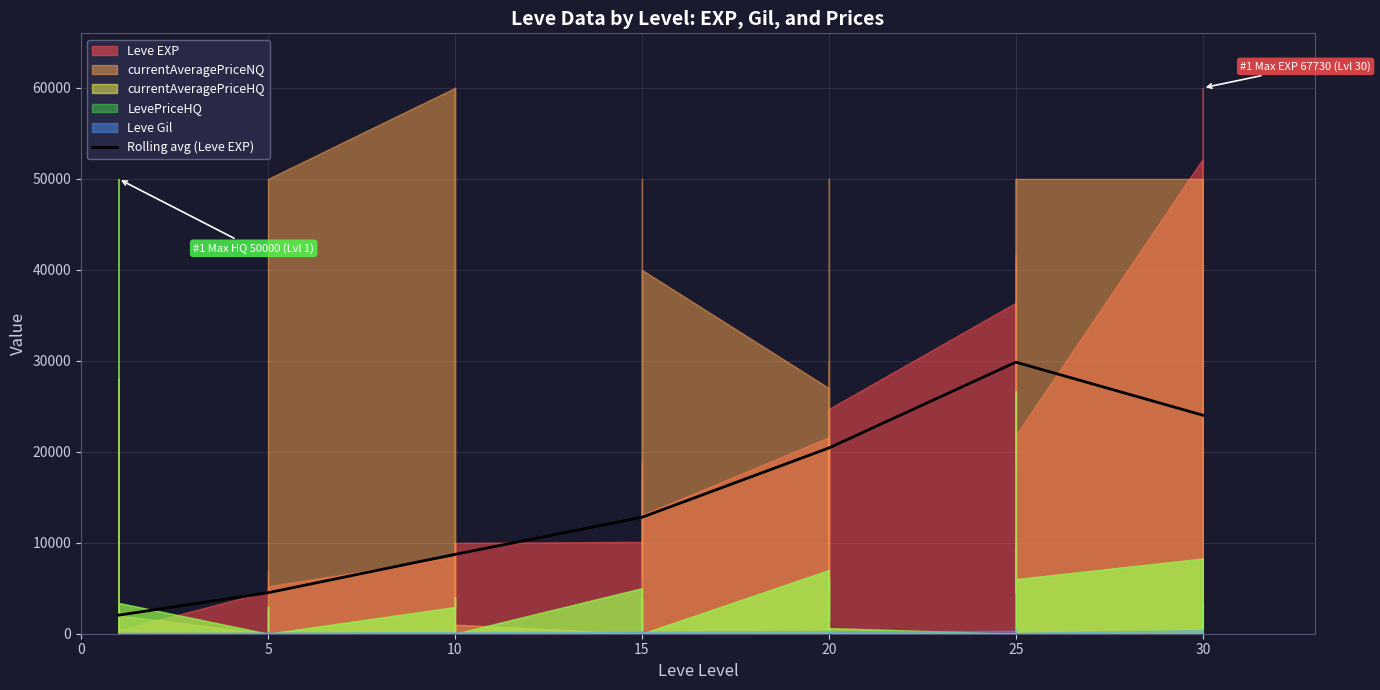

What is the sum of all values?

102362.2